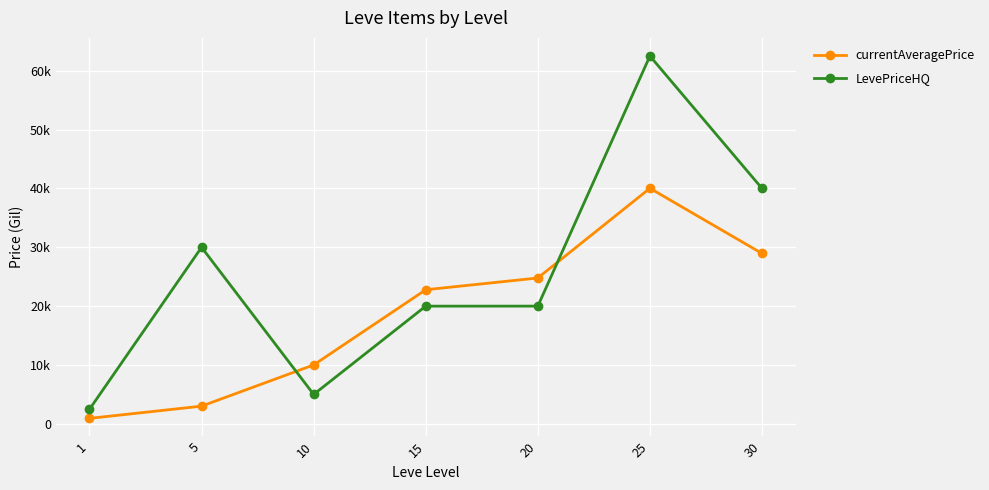

Is the value of LevePriceHQ at 15 greater than the value of currentAveragePrice at 30?

No